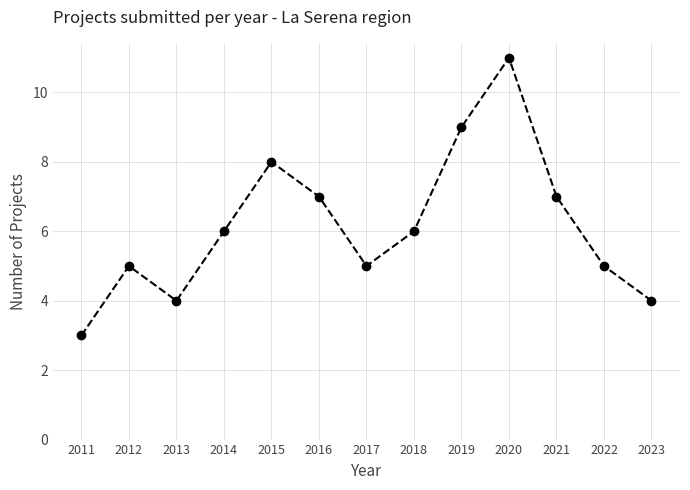

Is it true that the value at 2012 is 1?

False